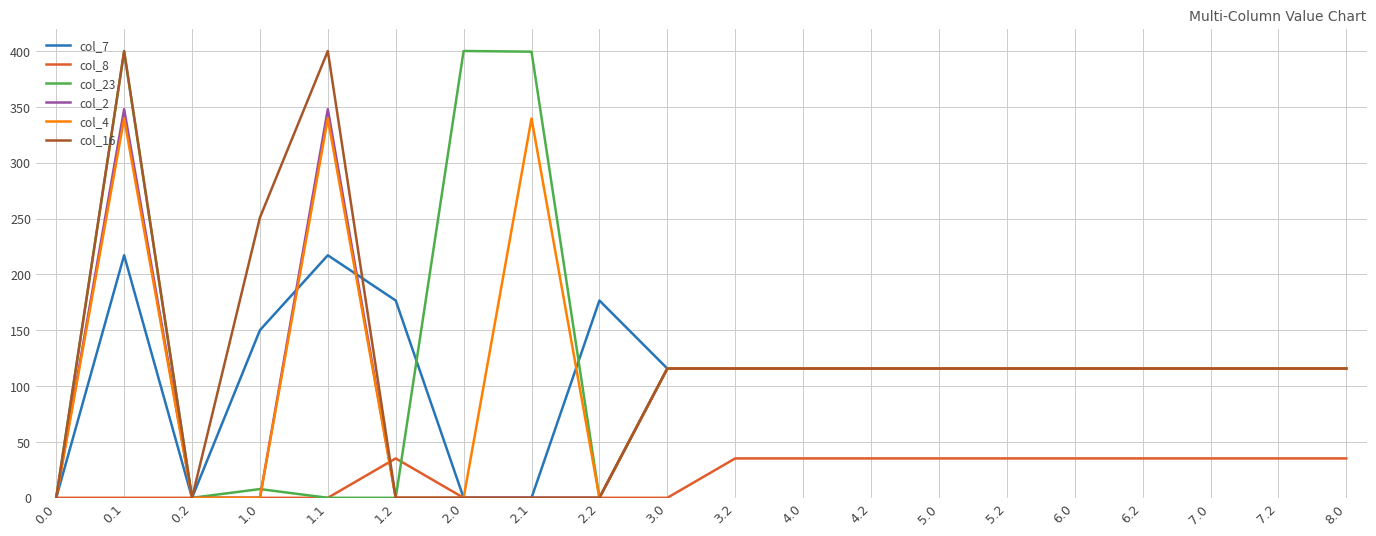

Which series changed the most between 2.0 and 4.2?

col_23